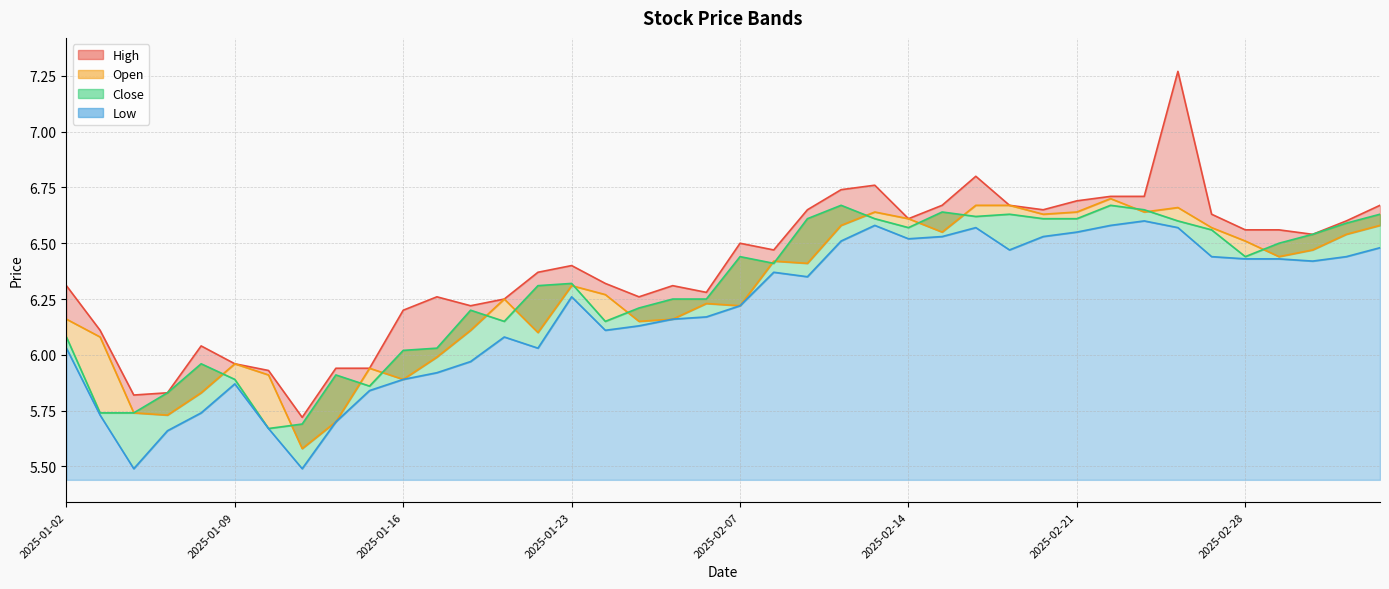

Which series changed the most between 2025-01-22 and 2025-02-19?

open